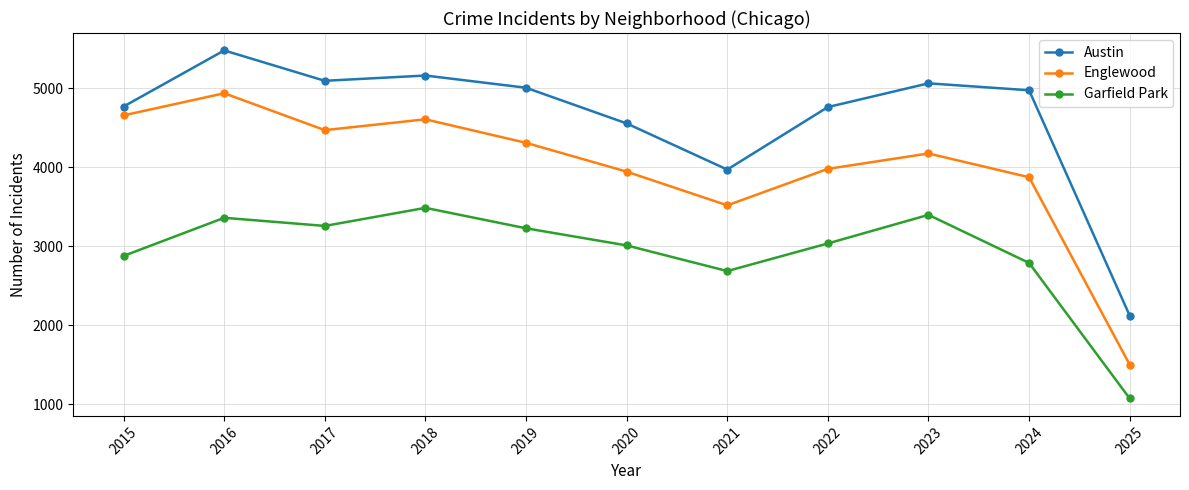

What is the spread (max minus min) of values at 2015?

1893